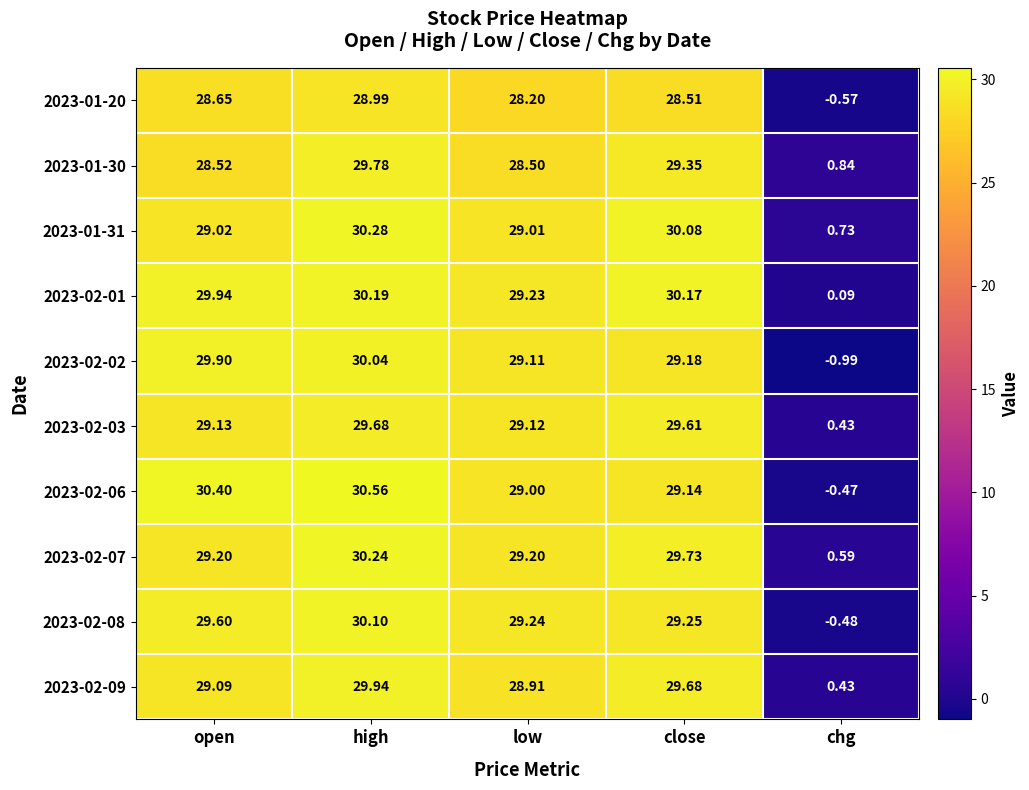

At how many categories does at least one series exceed 24?

4